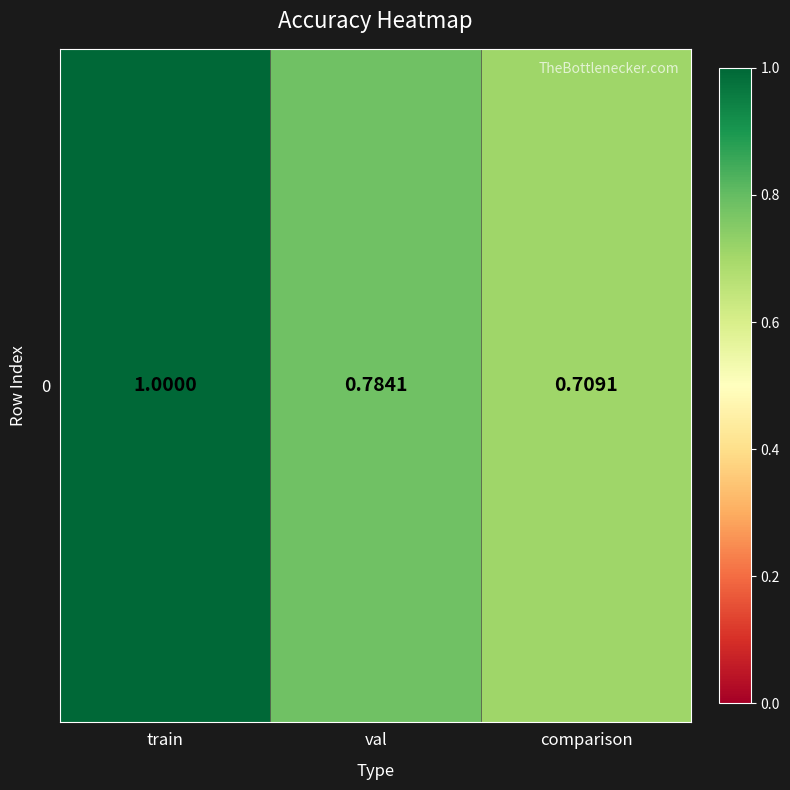

What is the sum of all values?

2.5